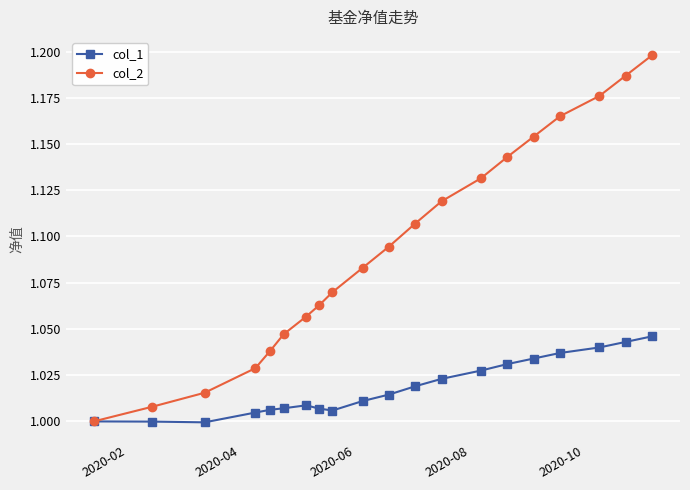

How many distinct data groups are displayed?

2